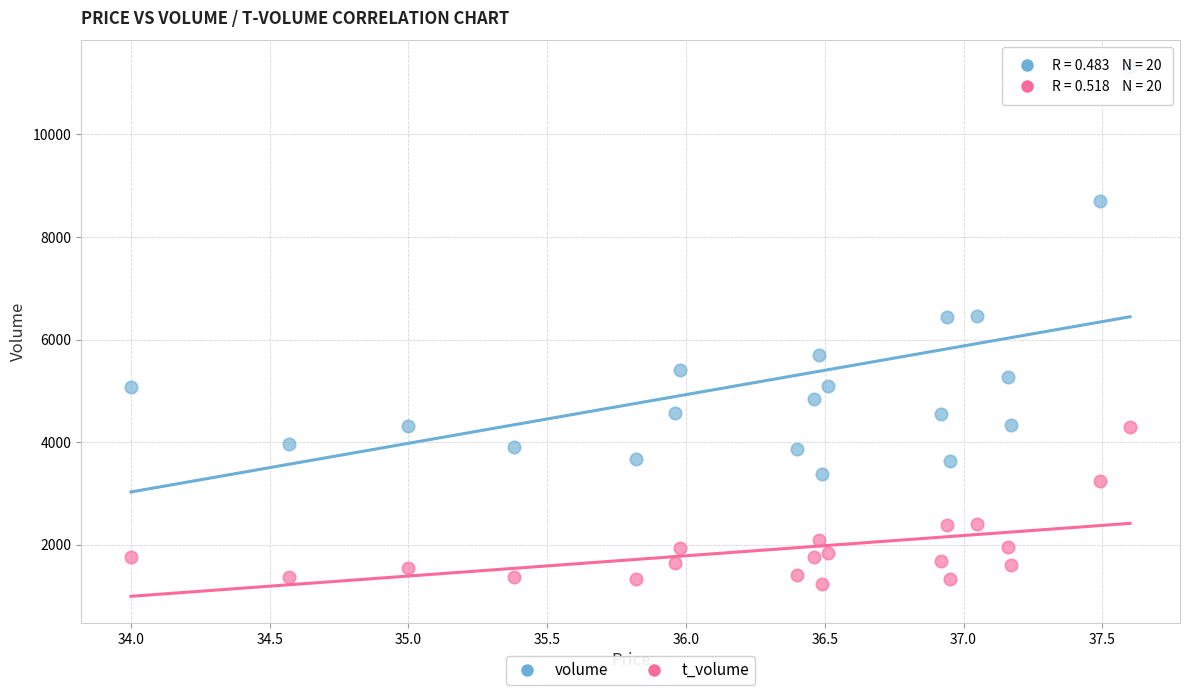

Which series contains the lowest Y value?

t_volume